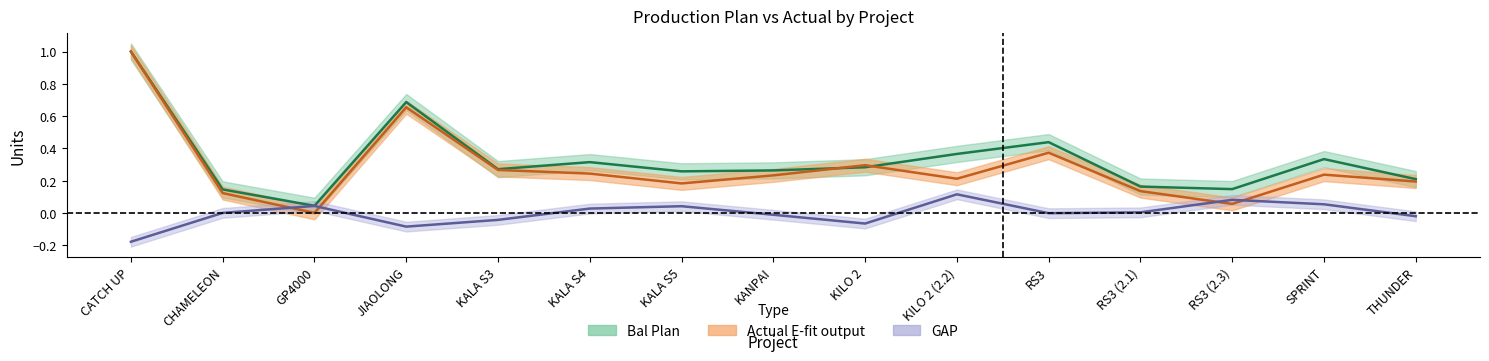

Reading left to right, list all the values displayed in this chart.

Bal Plan: CATCH UP=1.0	CHAMELEON=0.1	GP4000=0.0	JIAOLONG=0.7	KALA S3=0.3	KALA S4=0.3	KALA S5=0.3	KANPAI=0.3	KILO 2=0.3	KILO 2 (2.2)=0.4	RS3=0.4	RS3 (2.1)=0.2	RS3 (2.3)=0.1	SPRINT=0.3	THUNDER=0.2
Actual E-fit output: CATCH UP=1.0	CHAMELEON=0.1	GP4000=0.0	JIAOLONG=0.7	KALA S3=0.3	KALA S4=0.2	KALA S5=0.2	KANPAI=0.2	KILO 2=0.3	KILO 2 (2.2)=0.2	RS3=0.4	RS3 (2.1)=0.1	RS3 (2.3)=0.1	SPRINT=0.2	THUNDER=0.2
GAP: CATCH UP=-0.2	CHAMELEON=0.0	GP4000=0.0	JIAOLONG=-0.1	KALA S3=-0.0	KALA S4=0.0	KALA S5=0.0	KANPAI=-0.0	KILO 2=-0.1	KILO 2 (2.2)=0.1	RS3=-0.0	RS3 (2.1)=0.0	RS3 (2.3)=0.1	SPRINT=0.1	THUNDER=-0.0